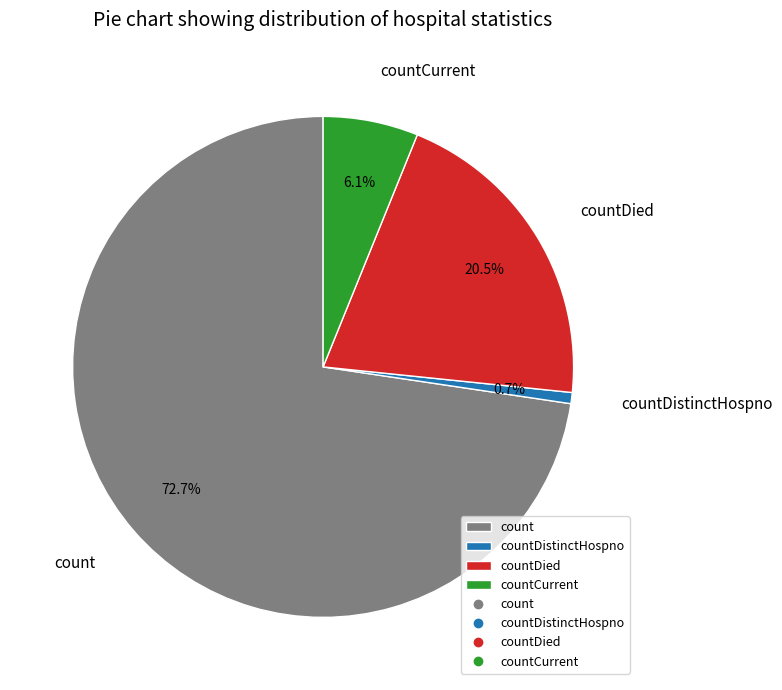

To the nearest percent, what is the difference between the countCurrent and countDied slice percentages?

14%